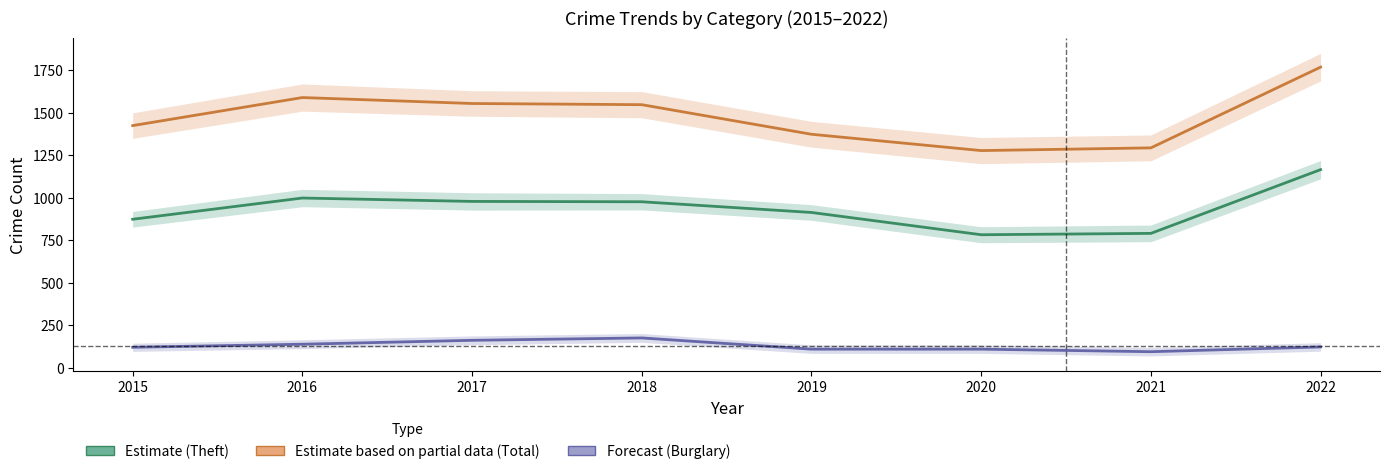

Is the value of Total at 2021 greater than the value of Burglary at 2021?

Yes